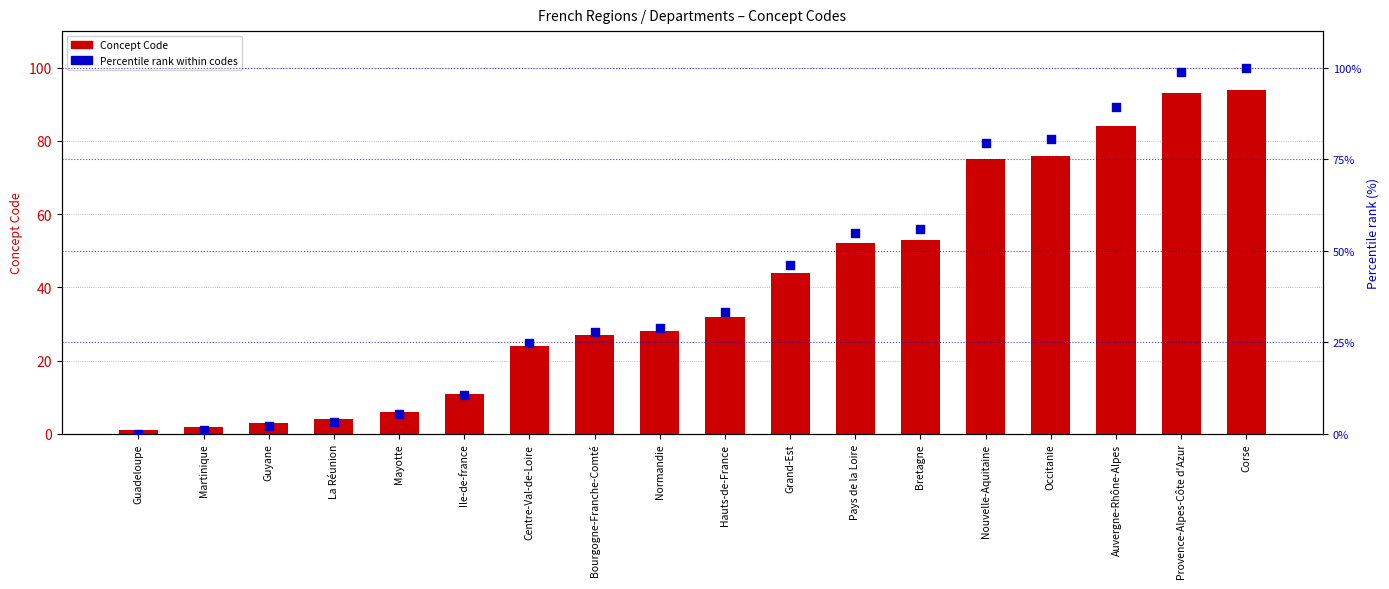

What are all the series names shown in the legend?

Concept Code, Percentile rank within codes